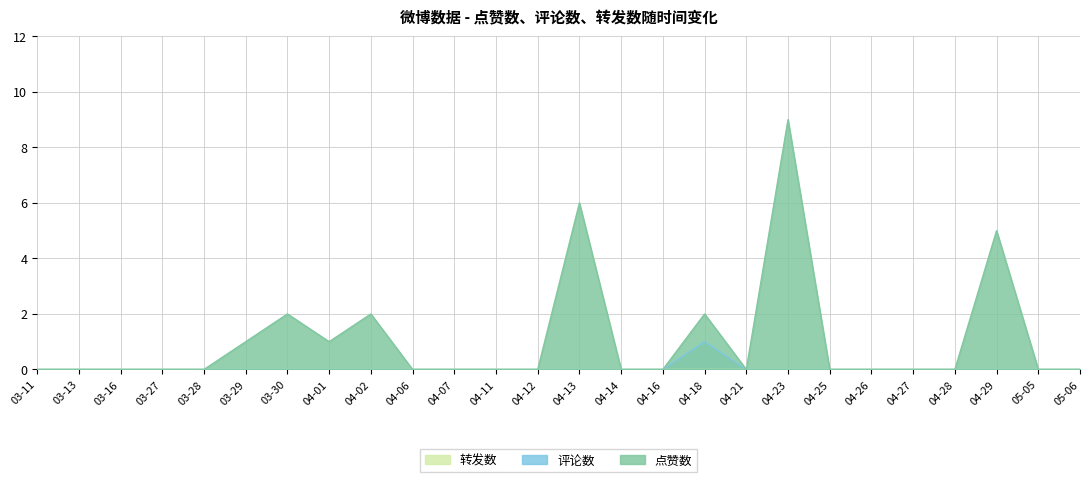

What are all the series names shown in the legend?

点赞数, 评论数, 转发数